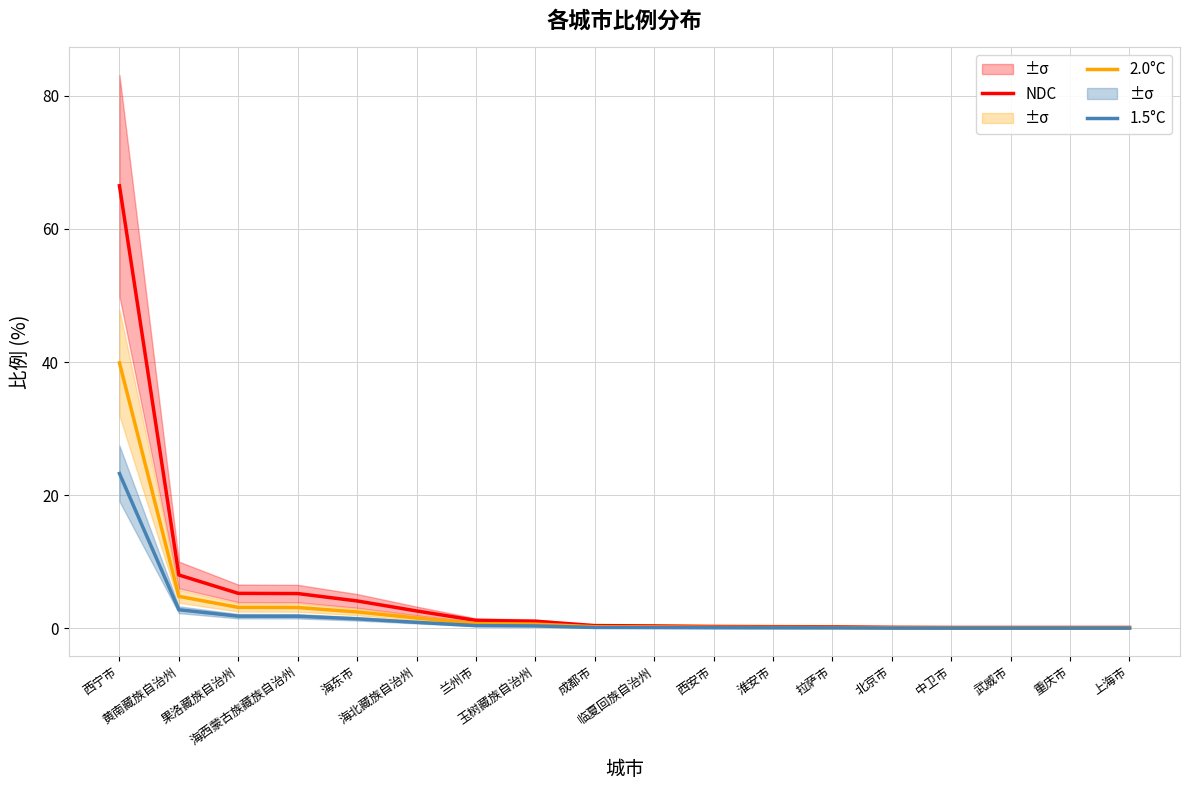

How many lines are shown in the chart?

3